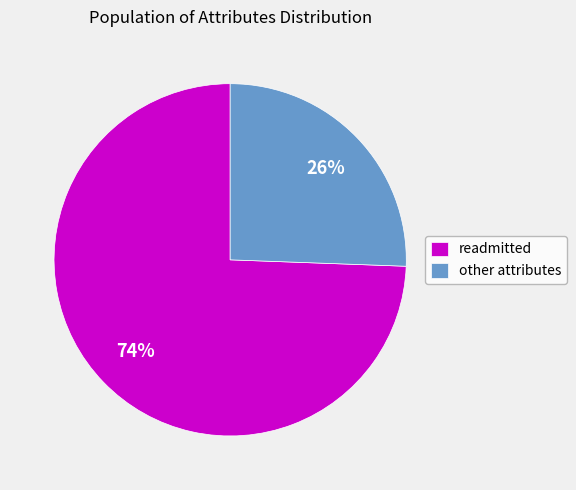

Count the number of slices in the pie.

2